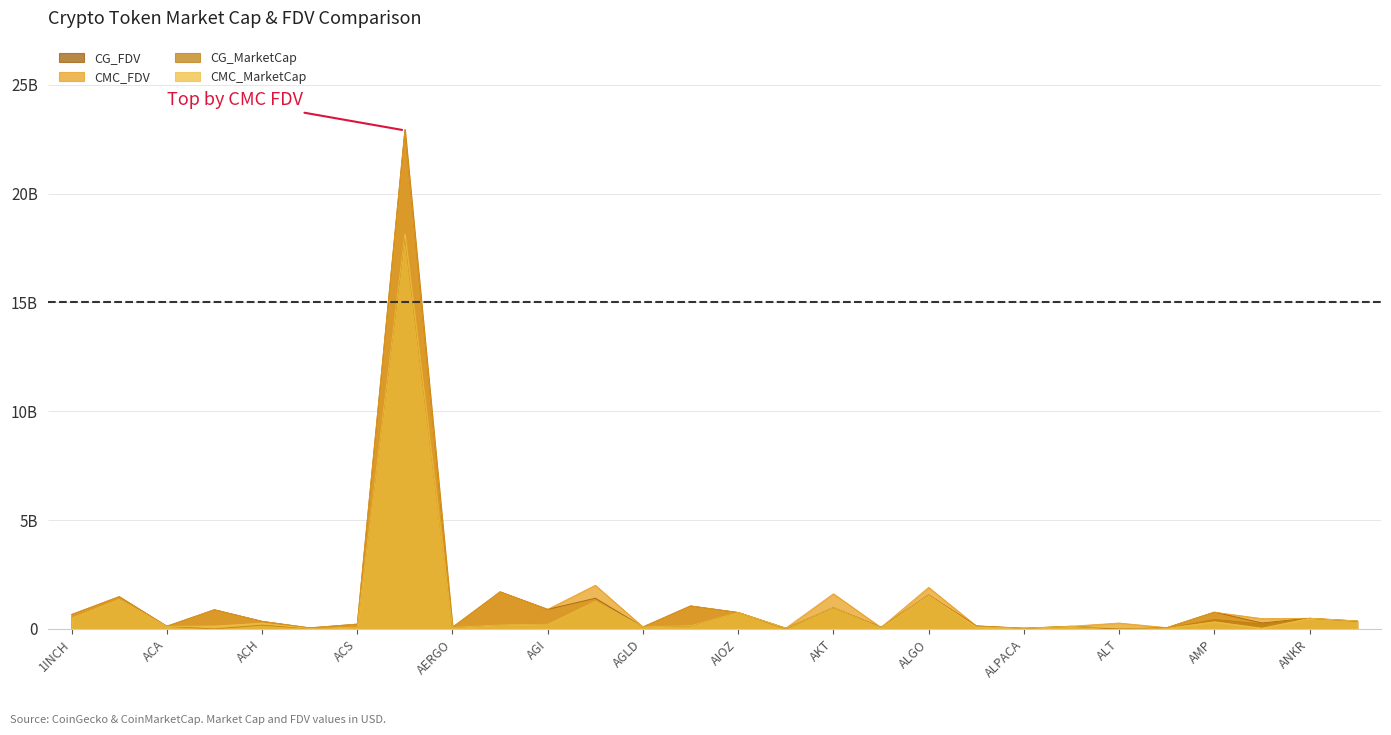

True or false: CG_FDV has more than 1 points higher than both neighbors.

True